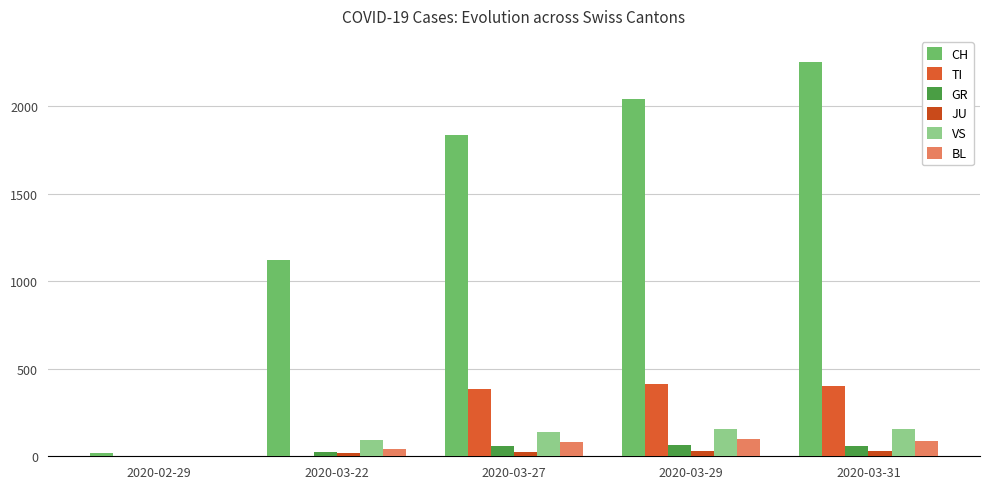

Count the number of data series in this chart.

6